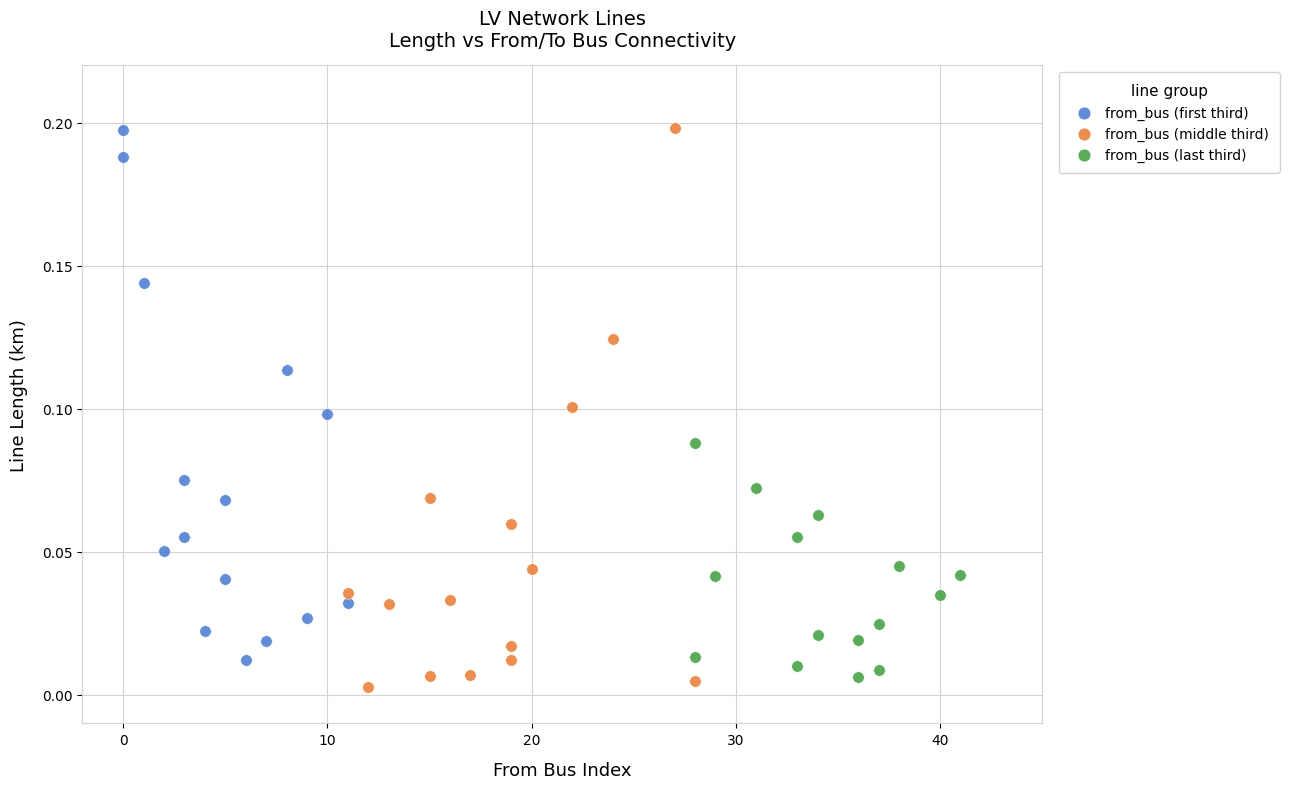

Which series has the widest spread of Y values?

from_bus (middle third)